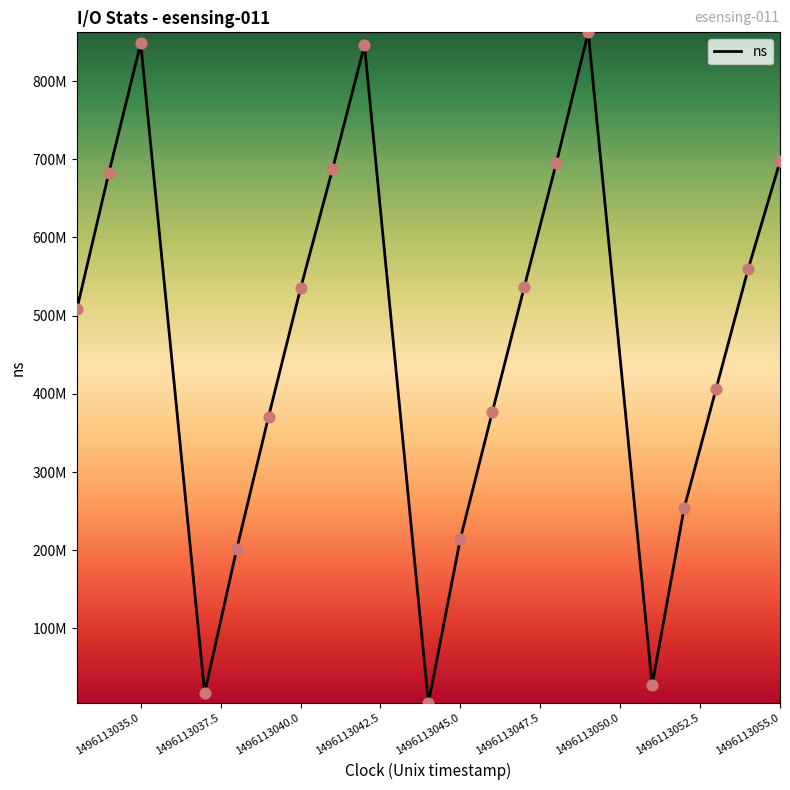

Is this an area chart (filled region under the line)?

No